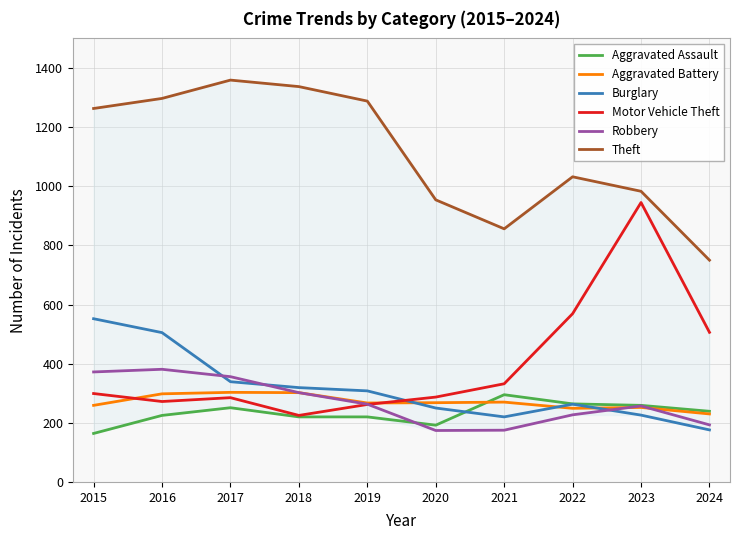

Rank the series at 2021 from highest to lowest value.

Theft, Motor Vehicle Theft, Aggravated Assault, Aggravated Battery, Burglary, Robbery